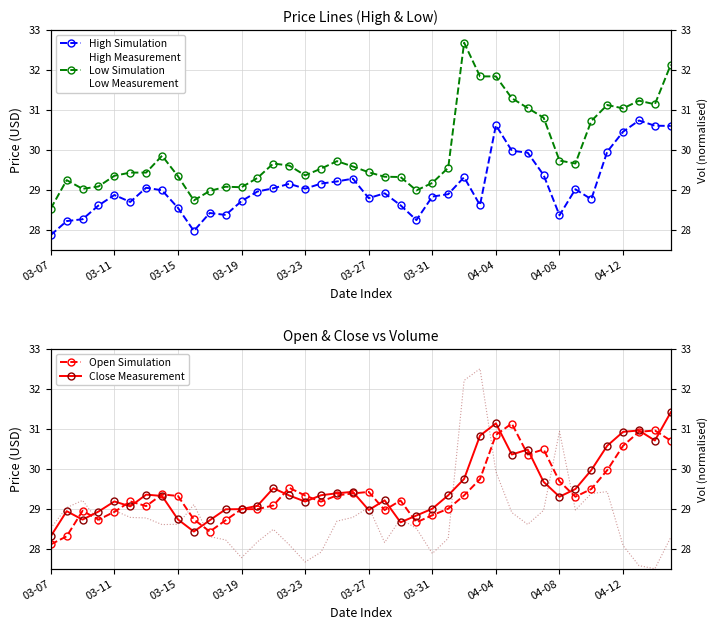

Between which two adjacent categories do High and Volume first intersect?

2019-03-12 and 2019-03-13